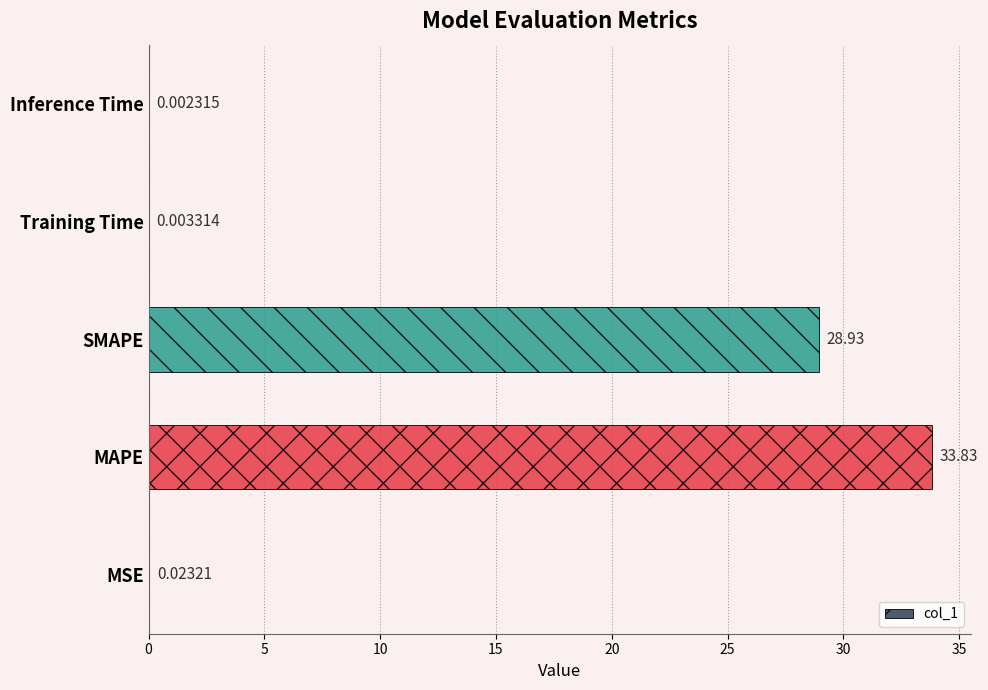

Between Inference Time and SMAPE, which is larger?

SMAPE